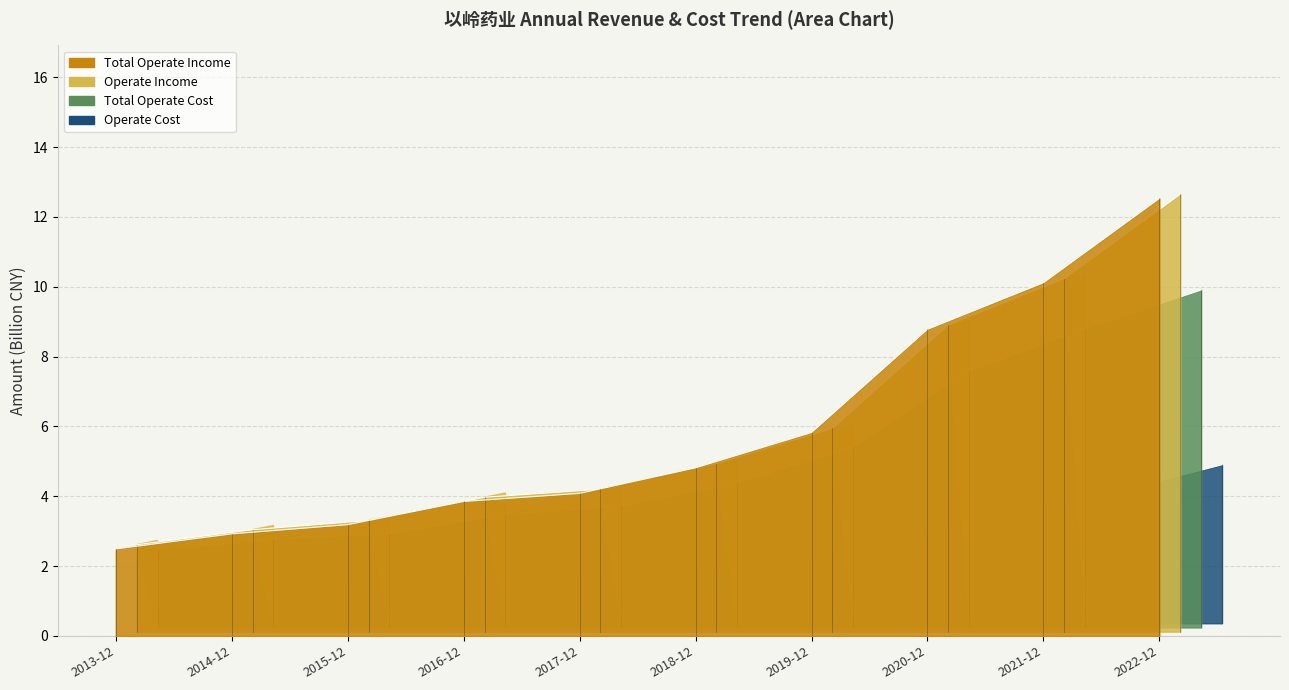

What is the greatest value displayed?

12.7